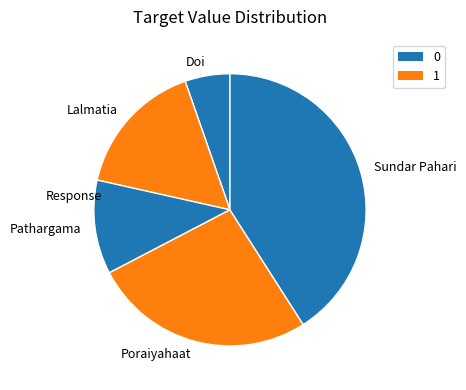

What is the smallest slice in the pie chart?

Doi